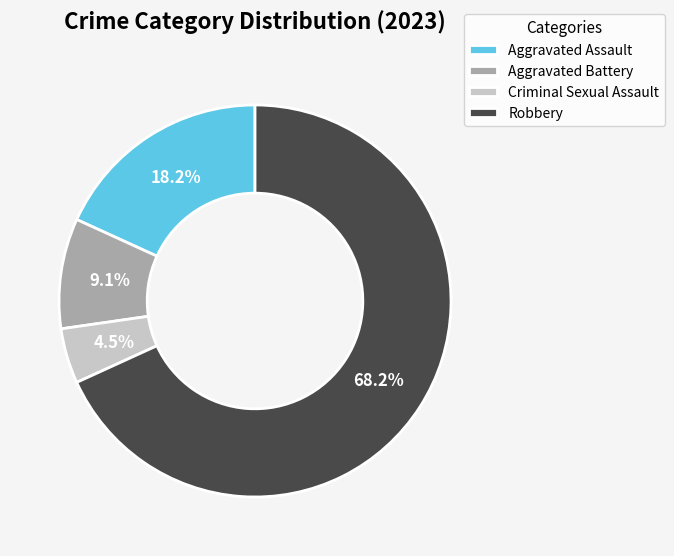

To the nearest percent, what is the average slice percentage?

25%